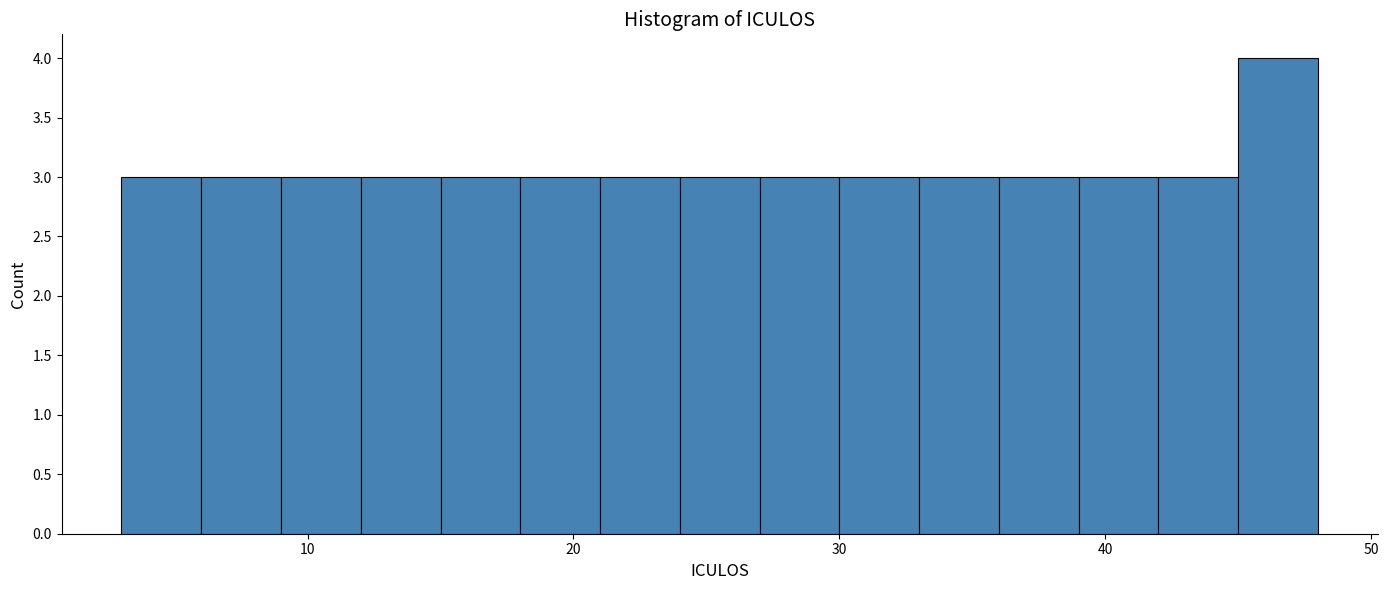

Around what value on the x-axis is the tallest bar? Give the approximate position of its centre, as read against the axis.

47